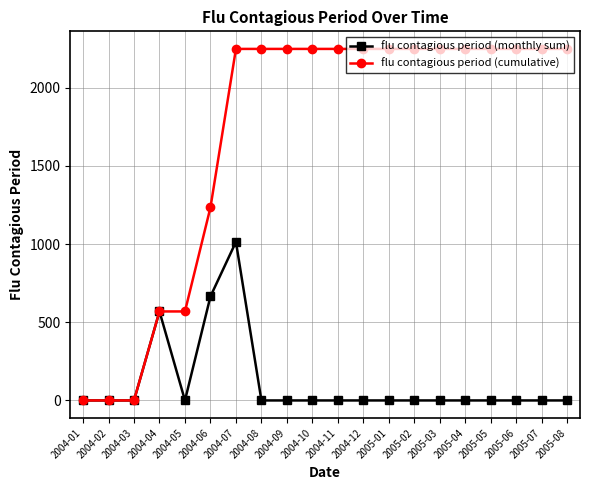

Rank the series at 2005-08 from highest to lowest value.

flu contagious period (cumulative), flu contagious period (monthly sum)